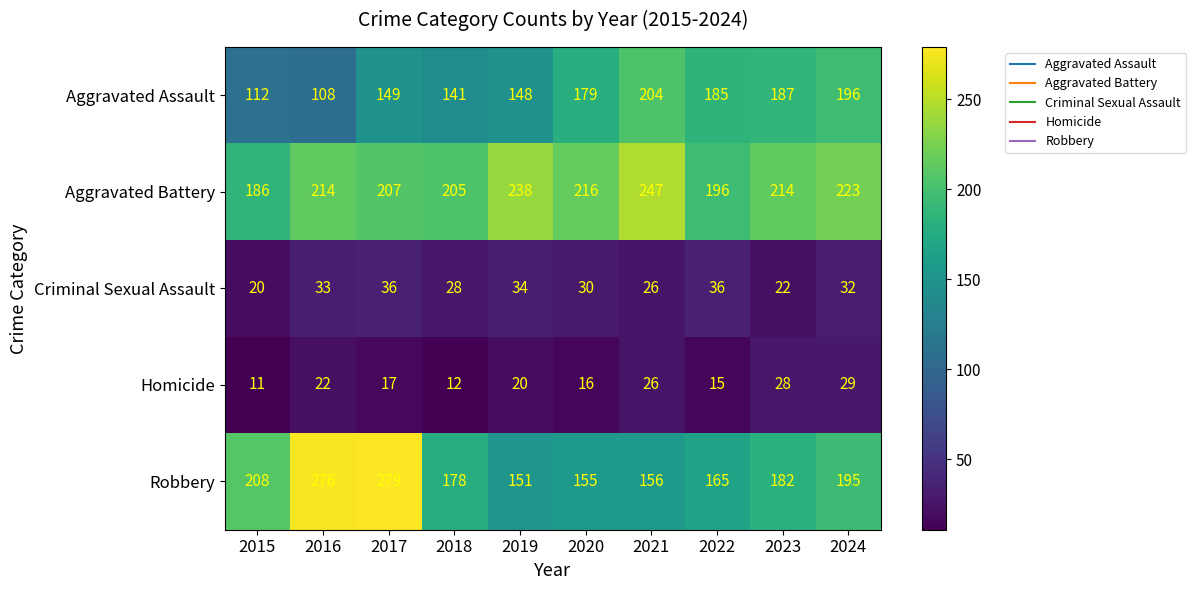

What is the spread (max minus min) of values at 2023?

192